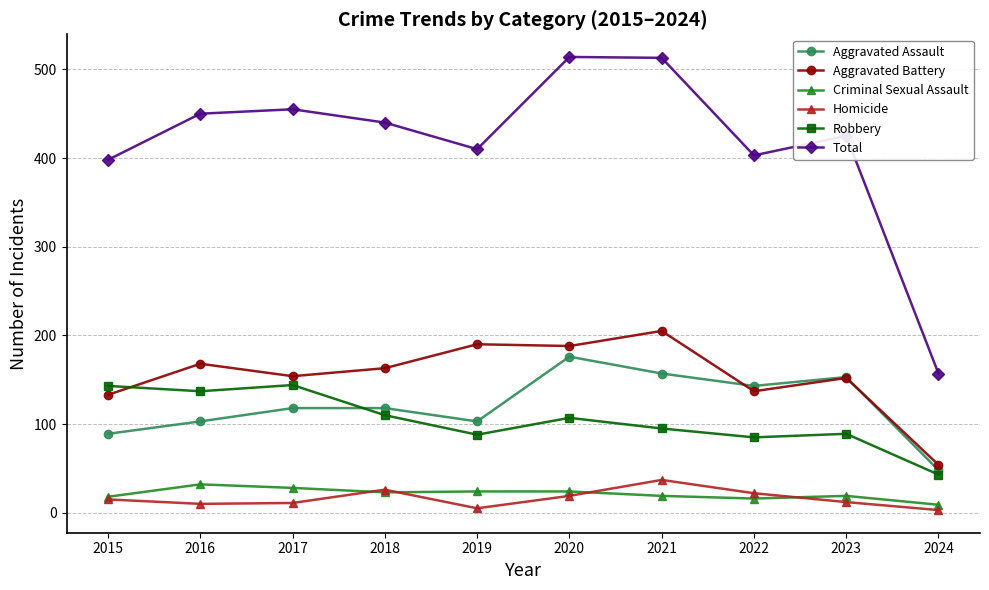

True or false: Aggravated Assault and Total cross at least once.

False